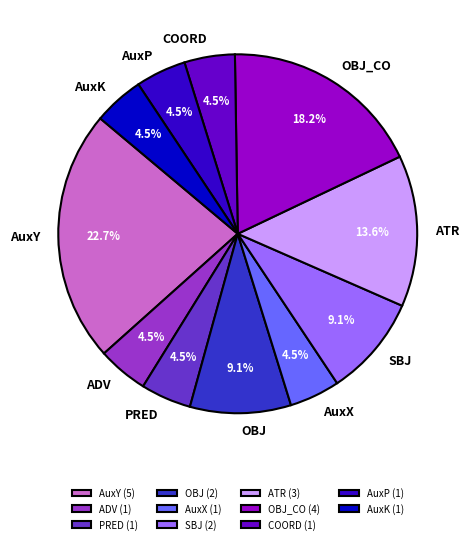

How many slices are in this pie chart?

11